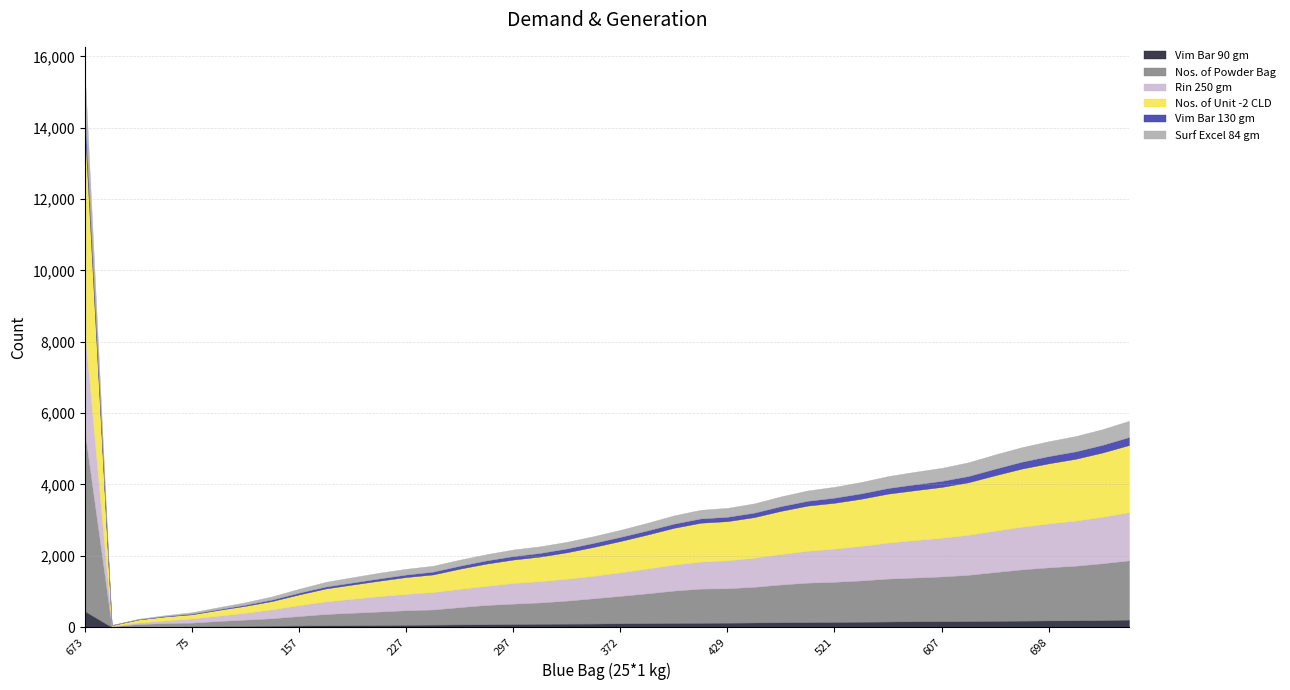

True or false: Surf Excel 84 gm has a value of 109 at 157.

True